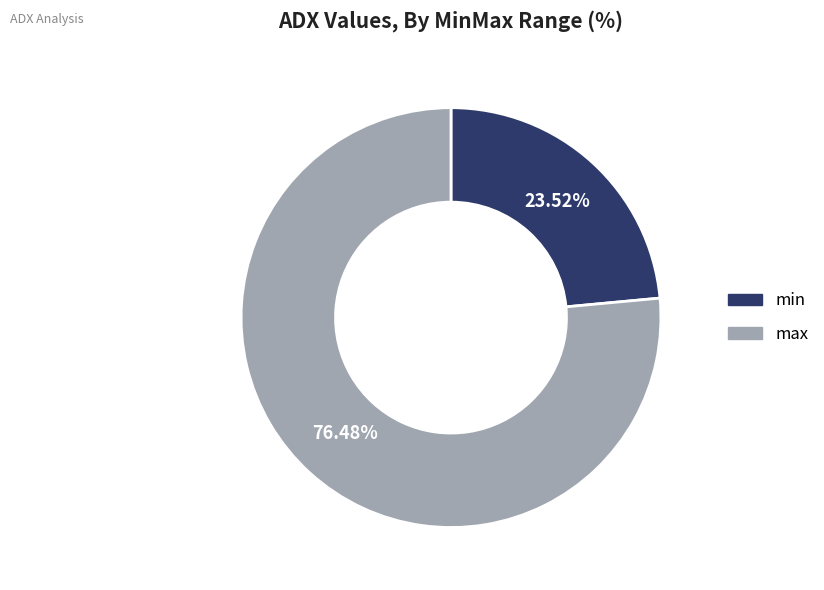

How many segments does this pie chart have?

2